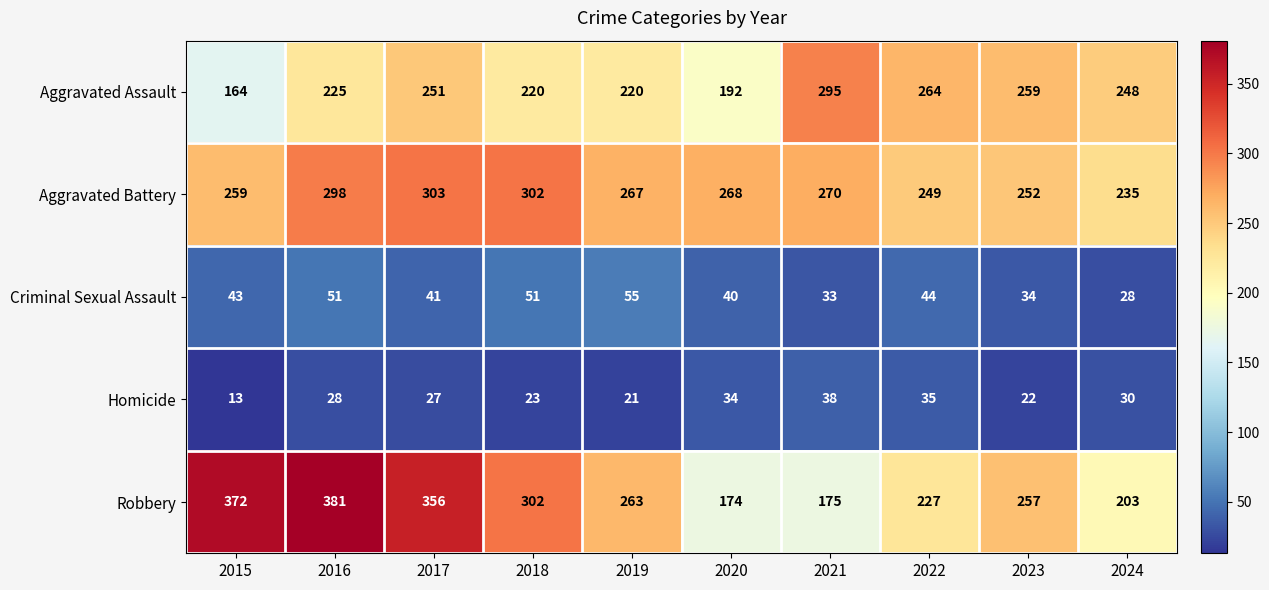

Read the Homicide value at 2023.

22